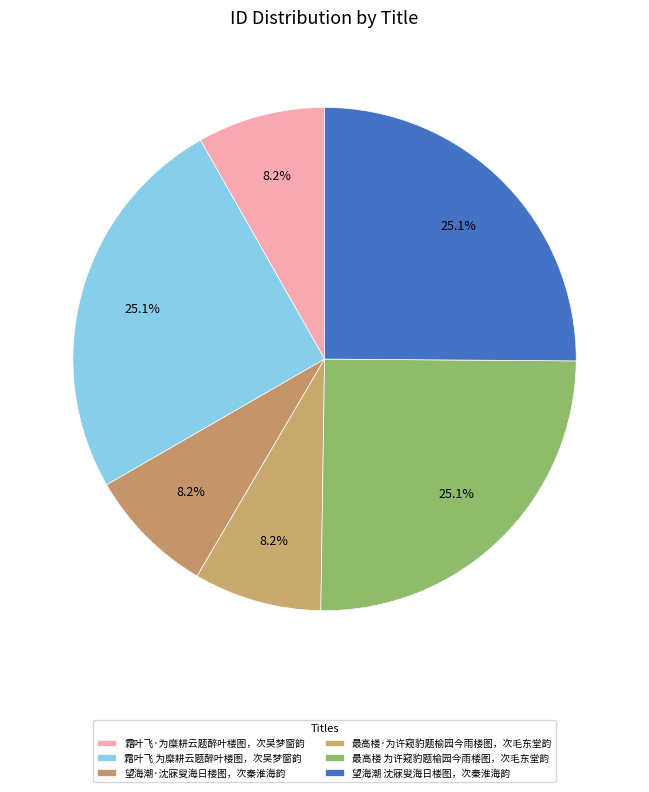

What is the ratio of the value at 最高楼·为许窥豹题榆园今雨楼图，次毛东堂韵 to the value at 霜叶飞 为糜耕云题醉叶楼图，次吴梦窗韵?

0.3